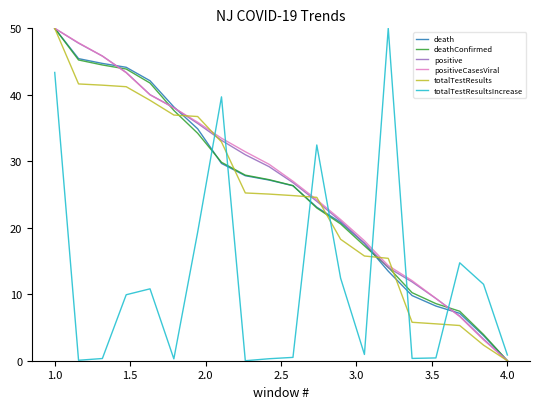

Is this an area chart (filled region under the line)?

No